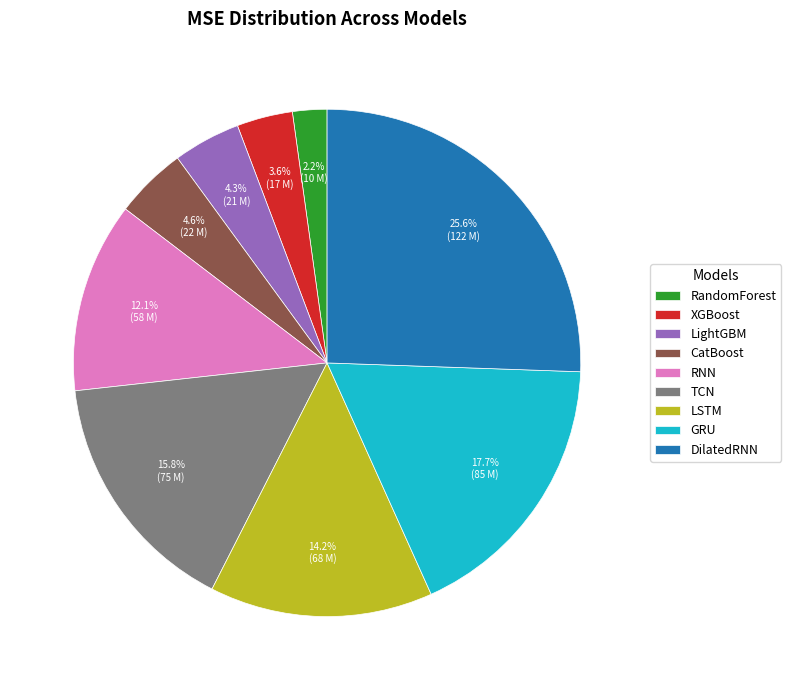

Between LSTM and CatBoost, which is larger?

LSTM